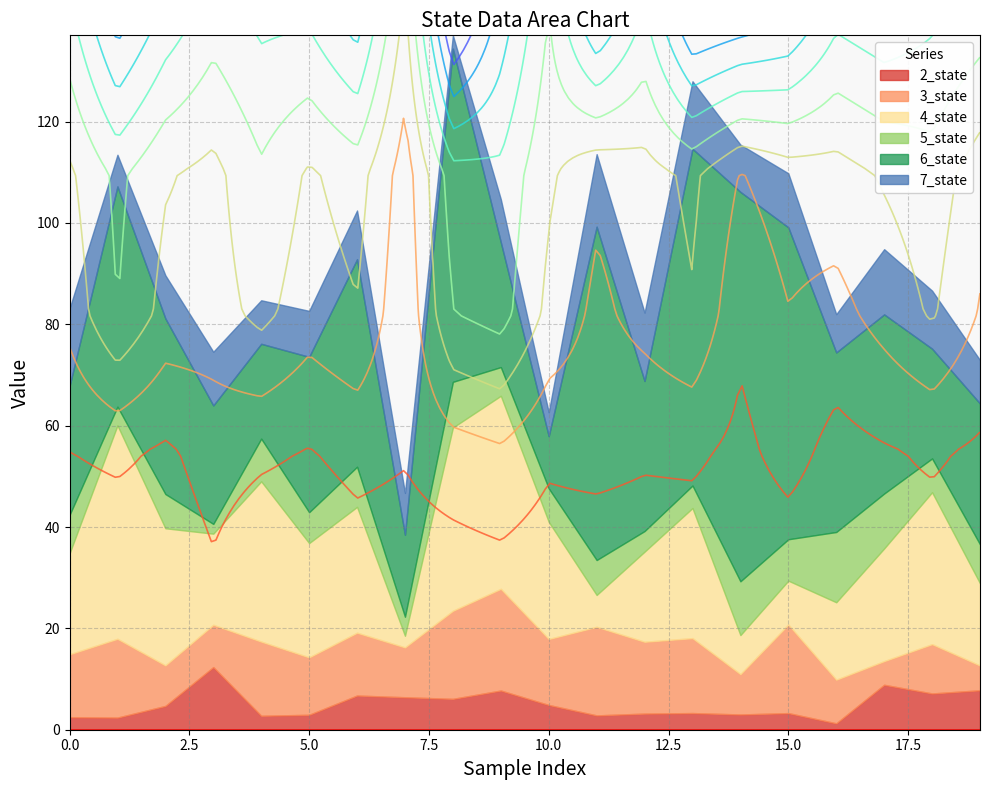

Which category has the highest value across all series?

14